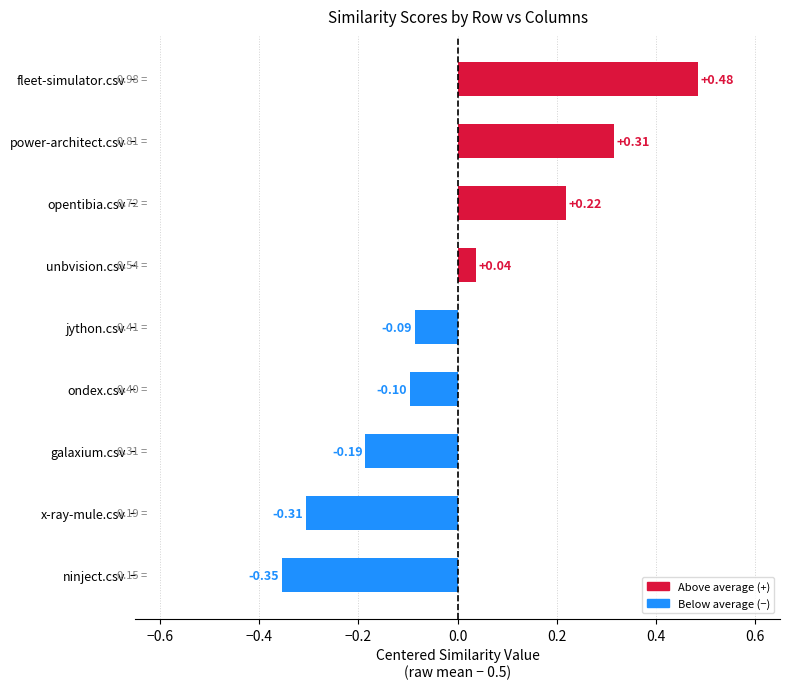

Which has a higher value, x-ray-mule.csv or fleet-simulator.csv?

fleet-simulator.csv